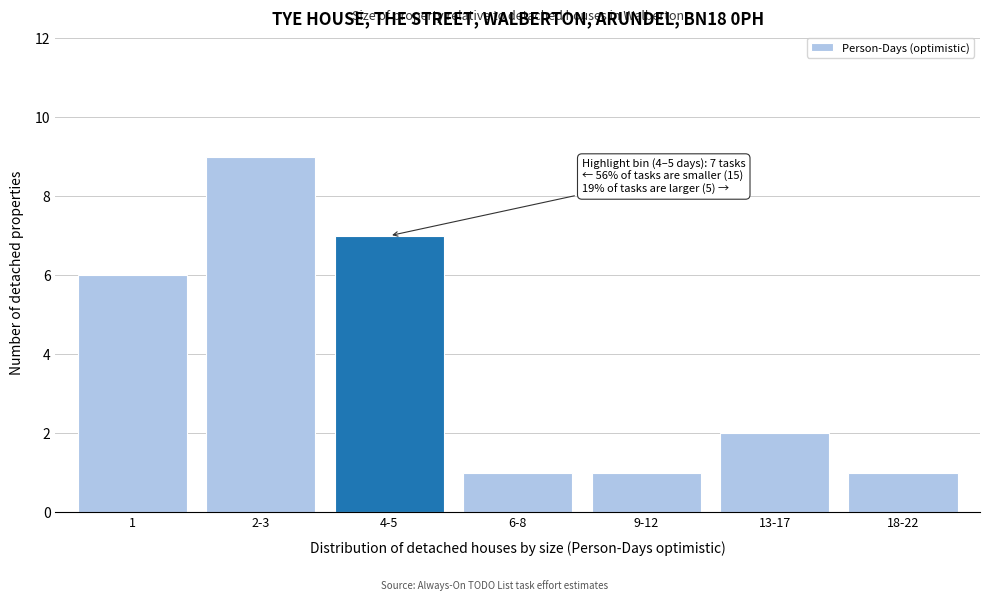

Reading left to right, what are all the values shown in this chart?

1=6	2-3=9	4-5=7	6-8=1	9-12=1	13-17=2	18-22=1